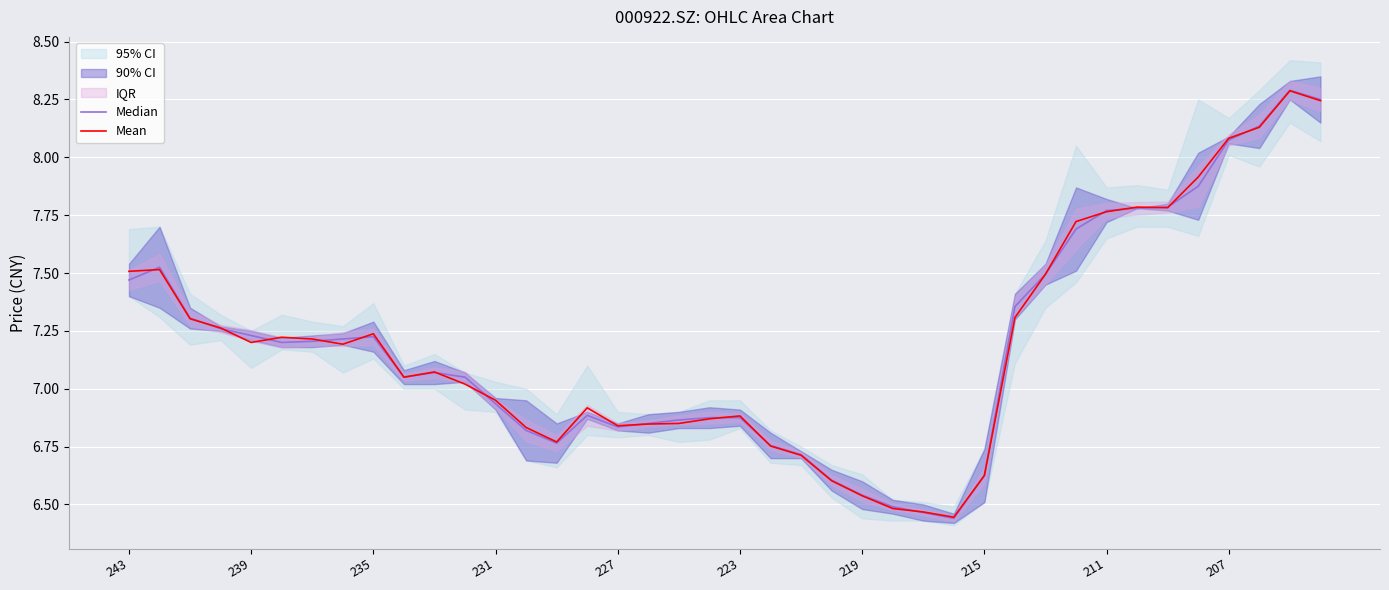

True or false: Median and Mean intersect in this chart.

True